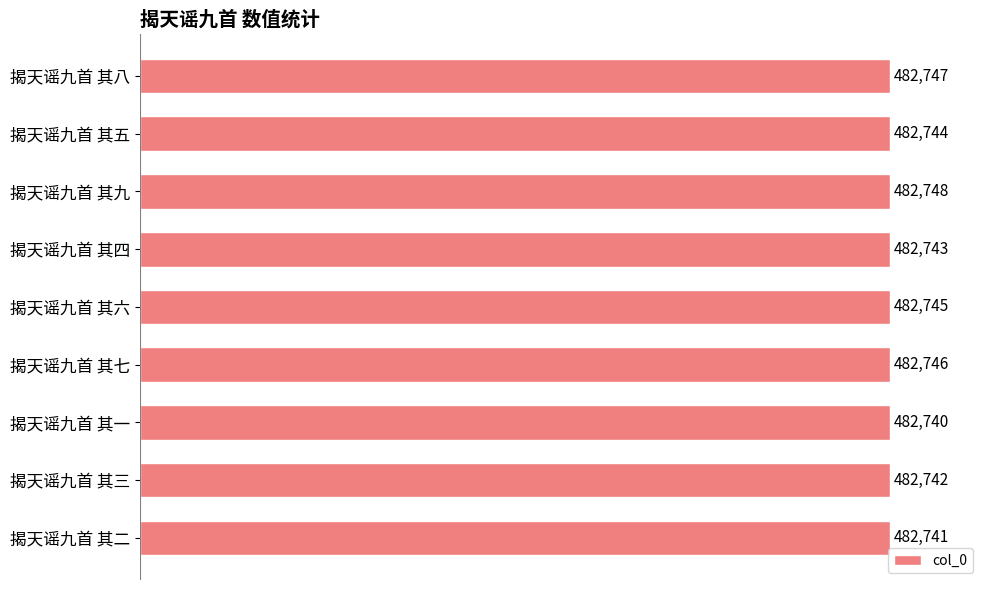

How many series are shown in this chart?

1